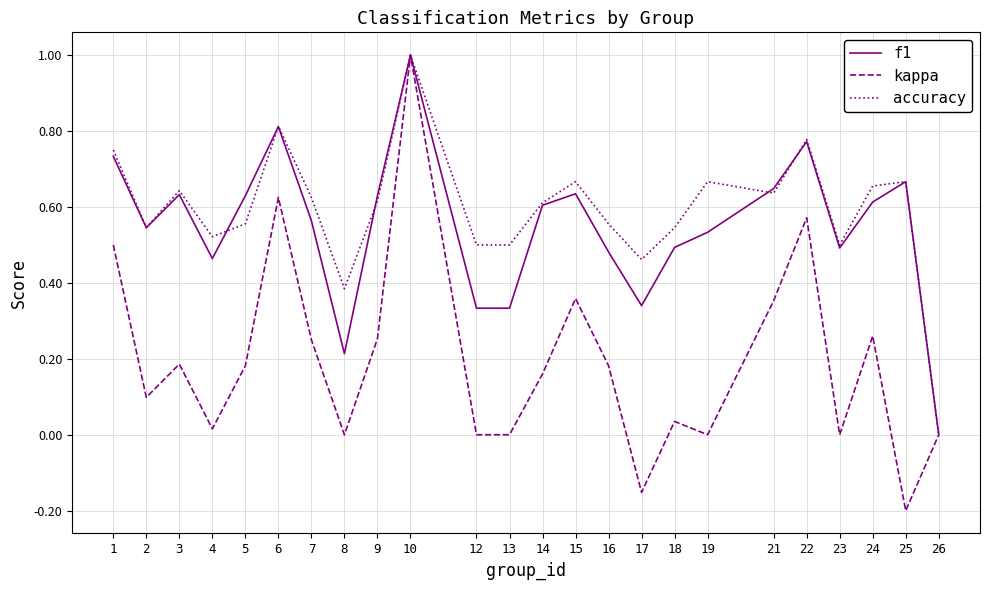

What are all the series names shown in the legend?

f1, kappa, accuracy